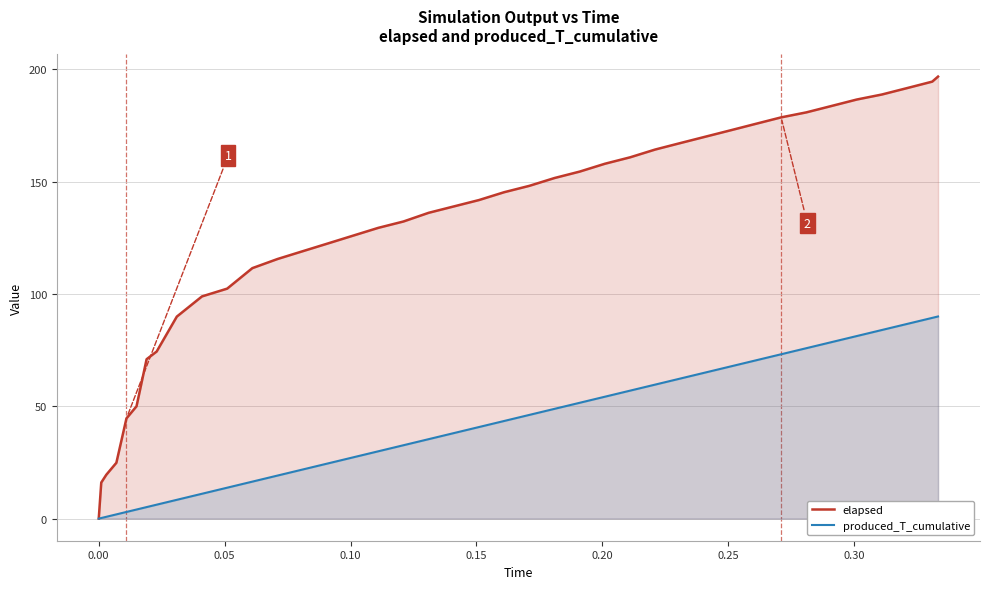

Which series has the largest total across all categories?

elapsed